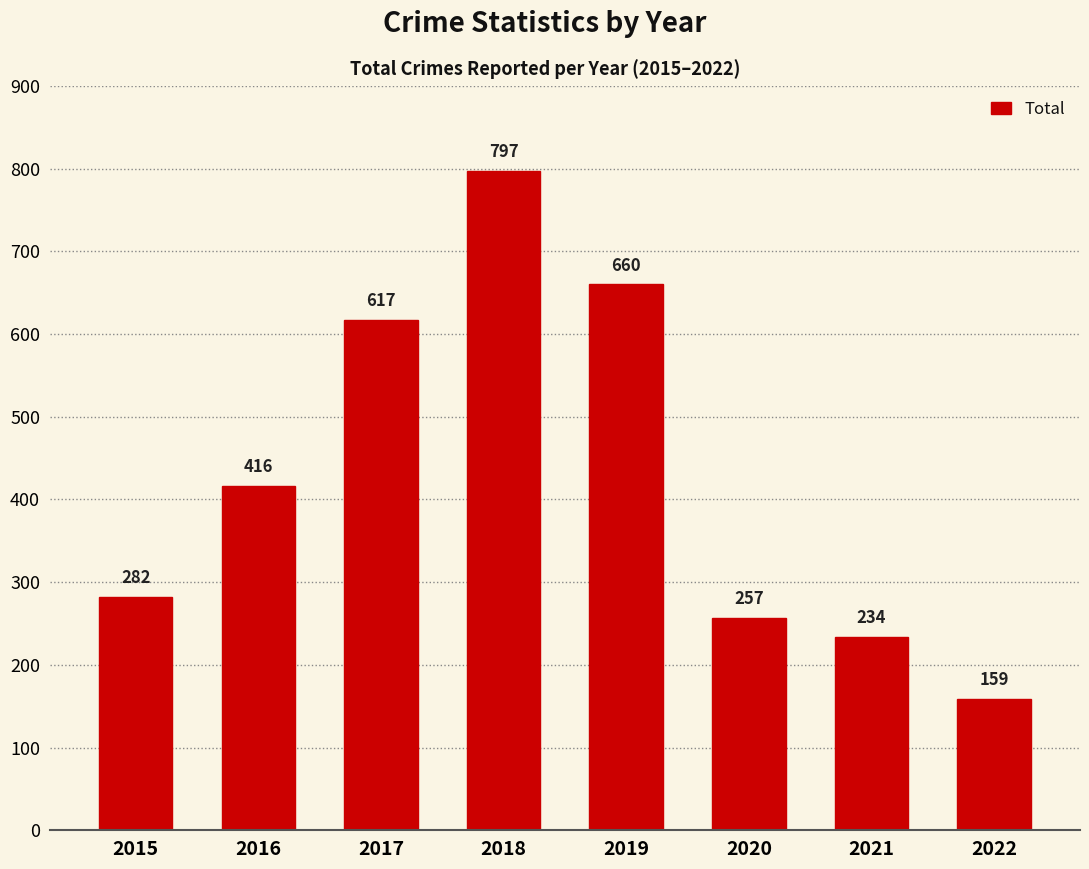

What is the change in value from 2016 to 2021?

-182